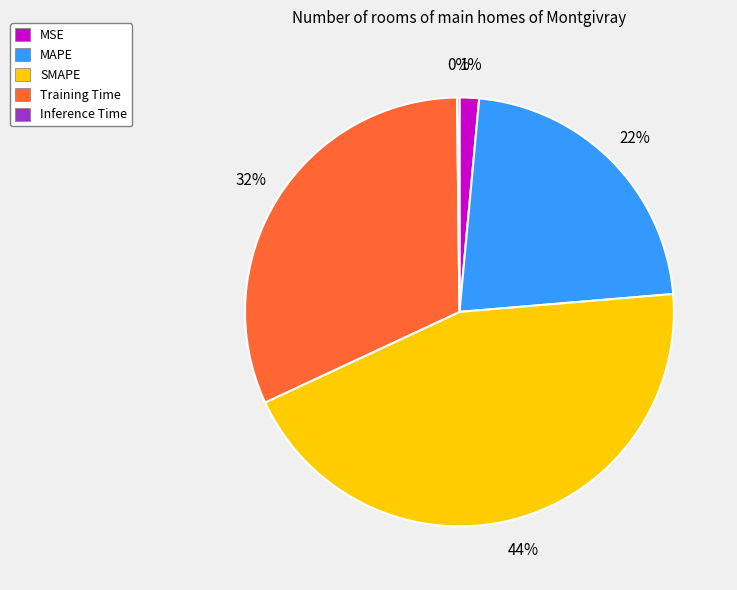

Between MAPE and SMAPE, which is larger?

SMAPE